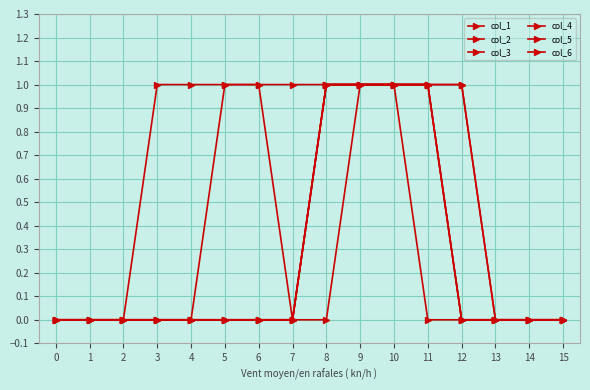

True or false: col_5 and col_6 cross at least once.

False